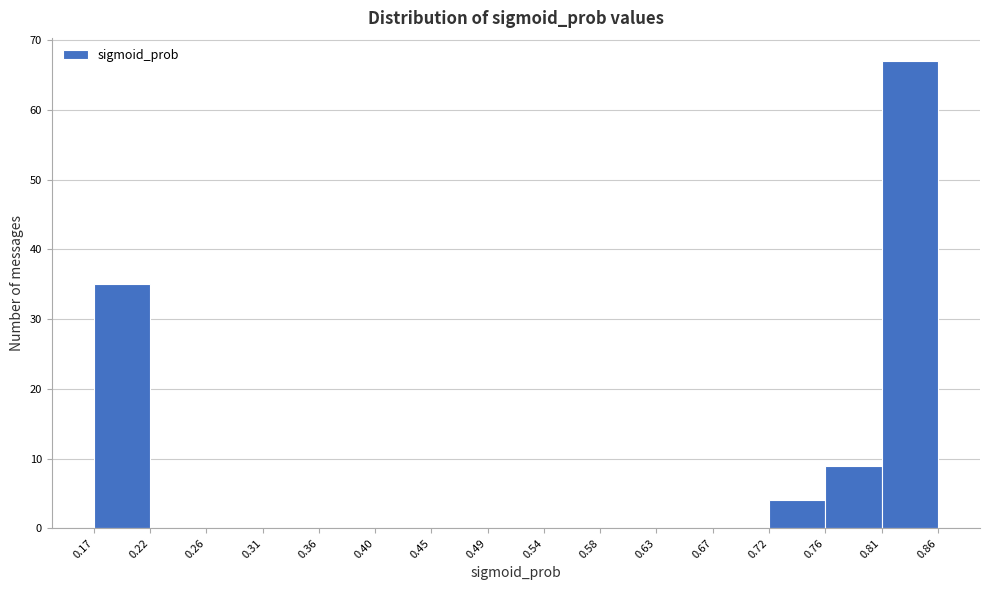

Which range on the x-axis has the tallest bar?

0.81 to 0.86